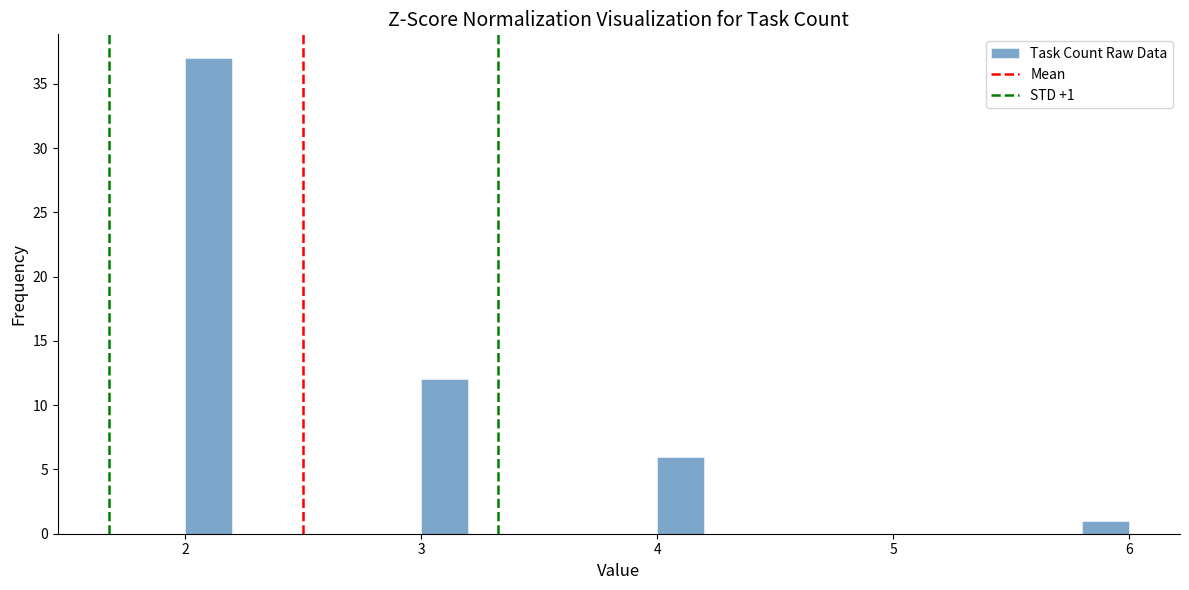

Around what value on the x-axis is the tallest bar? Give the approximate position of its centre, as read against the axis.

2.1